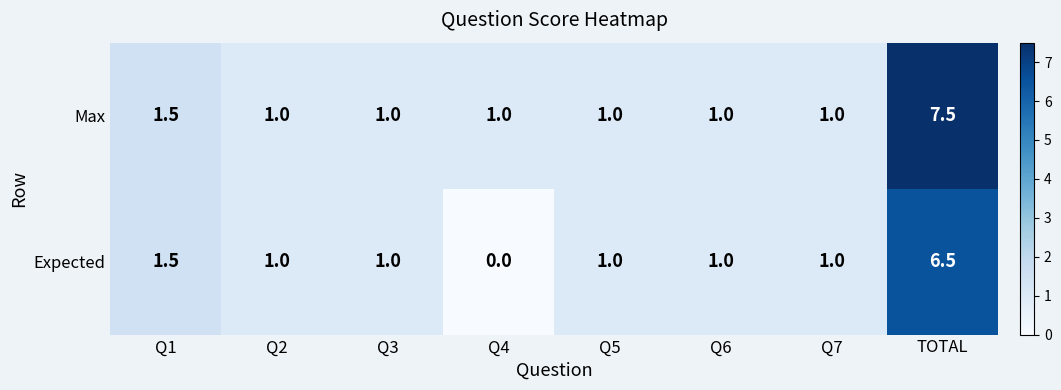

How many values in the Max series exceed 1?

2